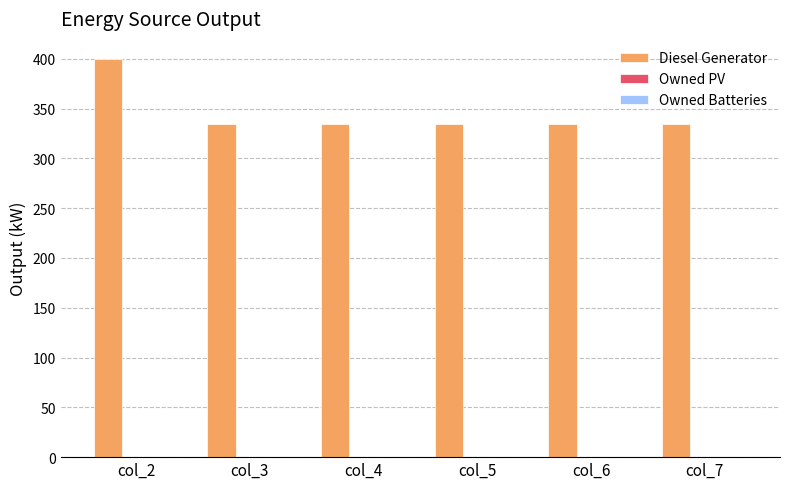

What is the minimum value shown in the chart?

335.0